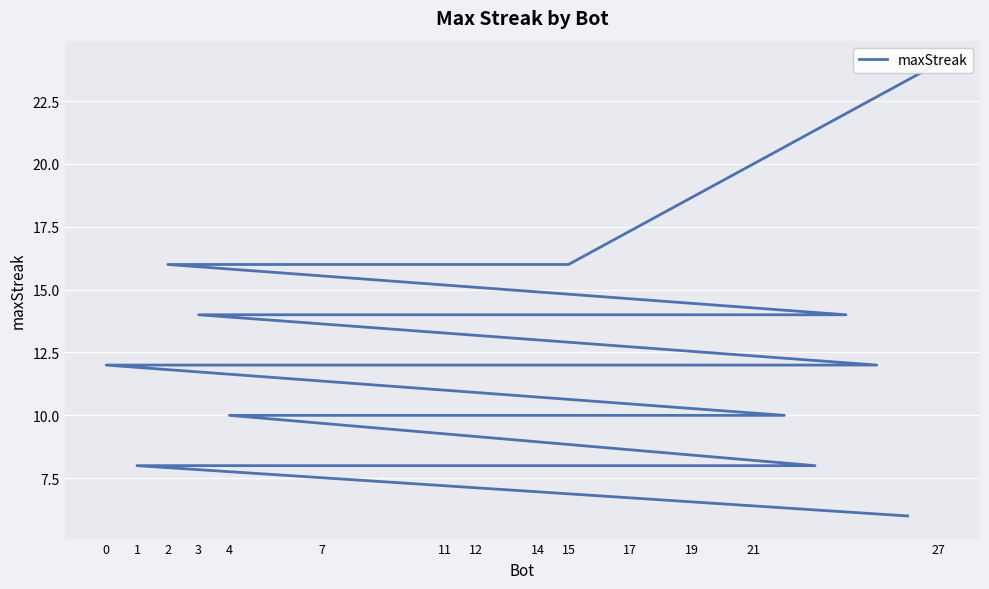

What is the value of the 9th point from the left?

14